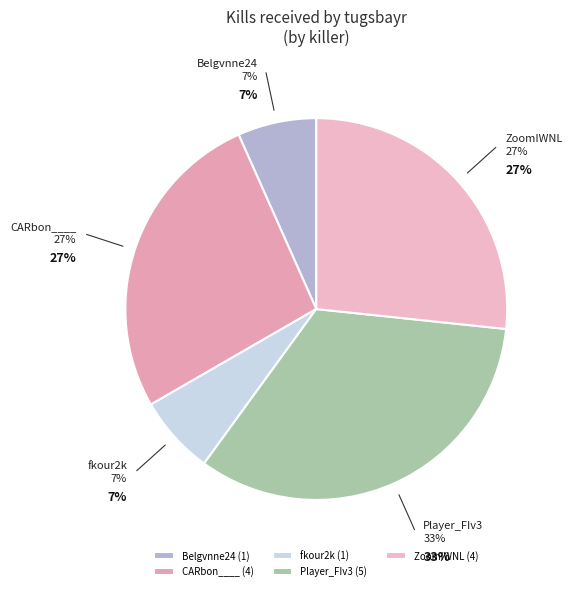

Which slice is the largest?

Player_FIv3